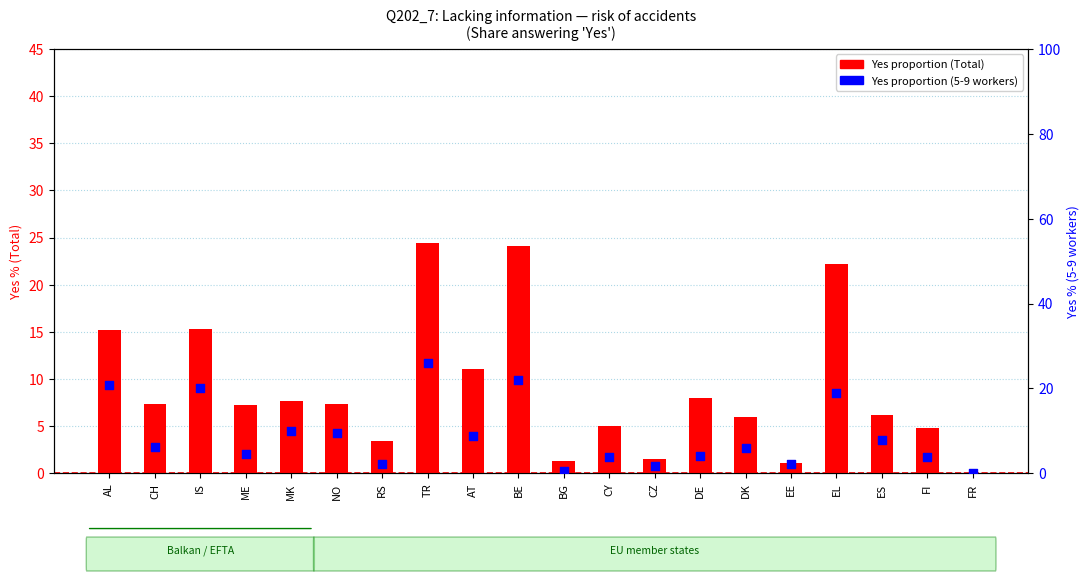

At which category is the sum across all series the highest?

TR